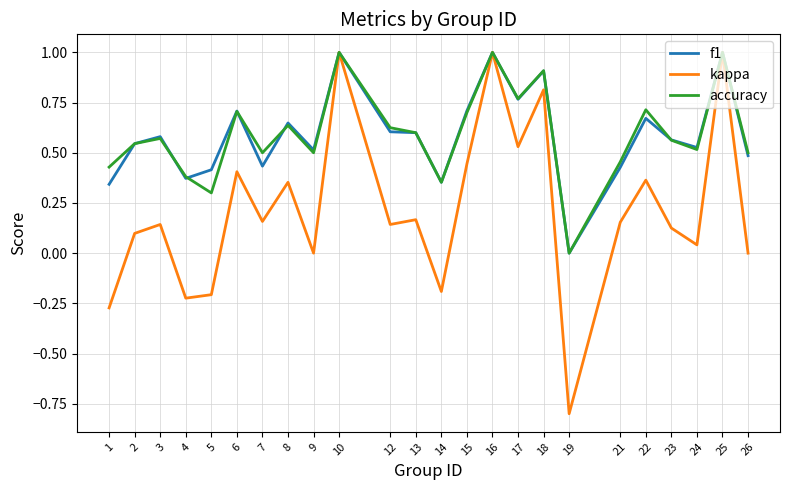

Which series has the largest range (max minus min)?

kappa